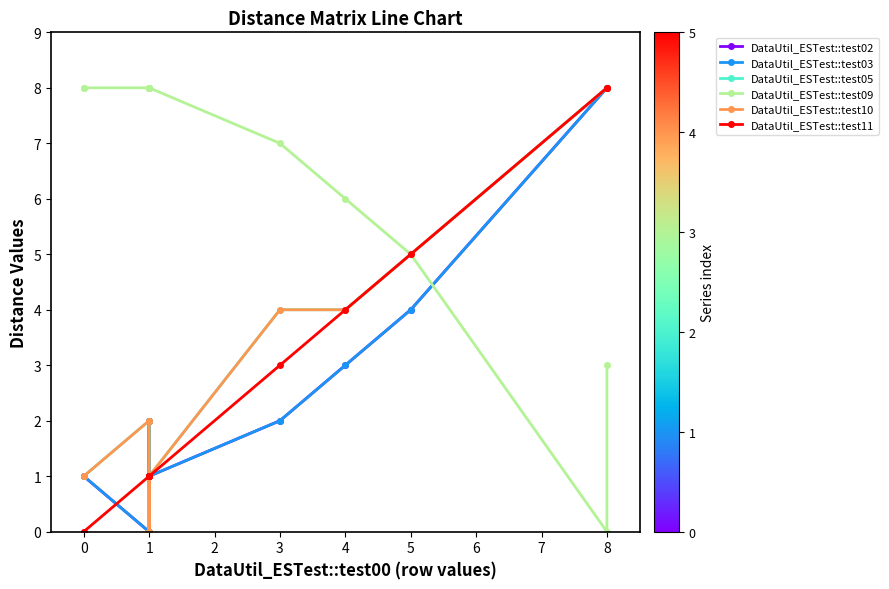

Does the chart display data point markers on the line(s)?

Yes